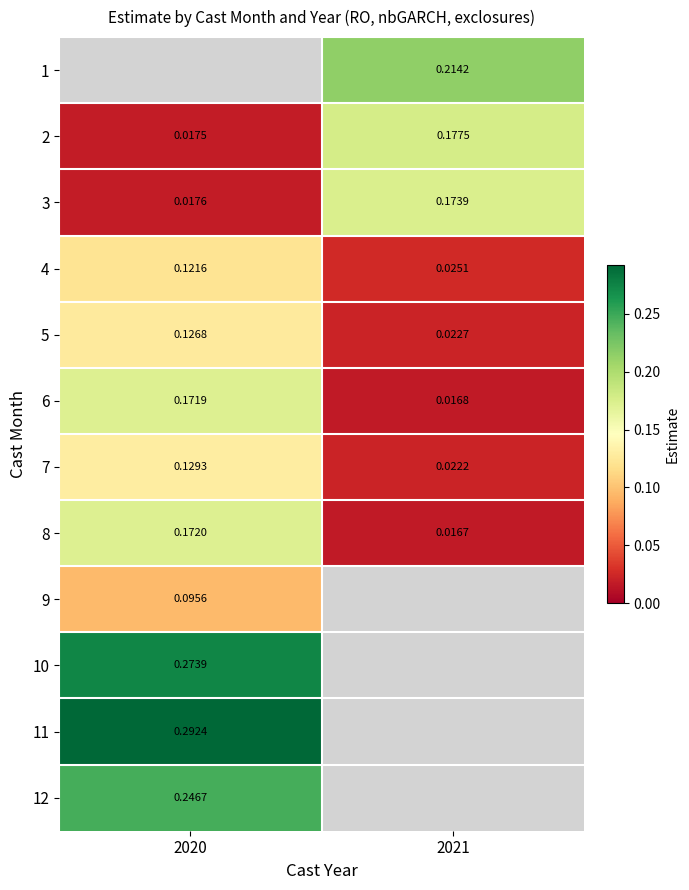

Is the value of 3 at 2021 greater than the value of 6 at 2020?

Yes